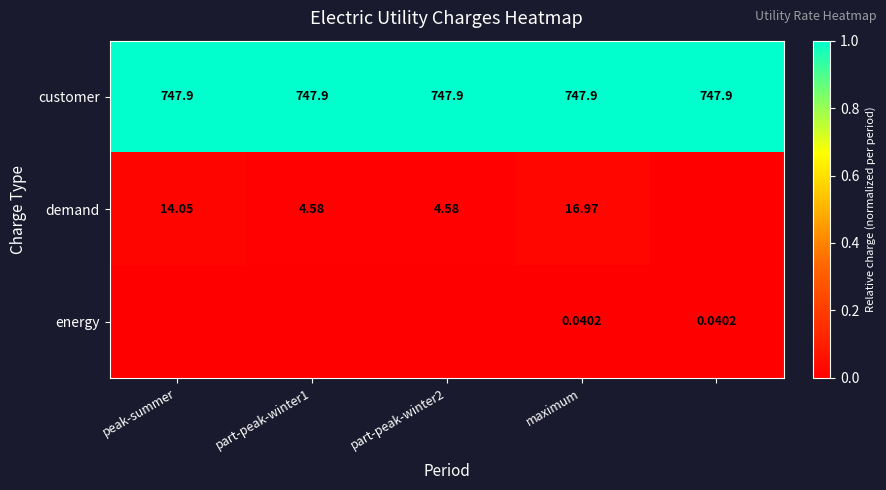

Rank the series at maximum from lowest to highest value.

energy, demand, customer